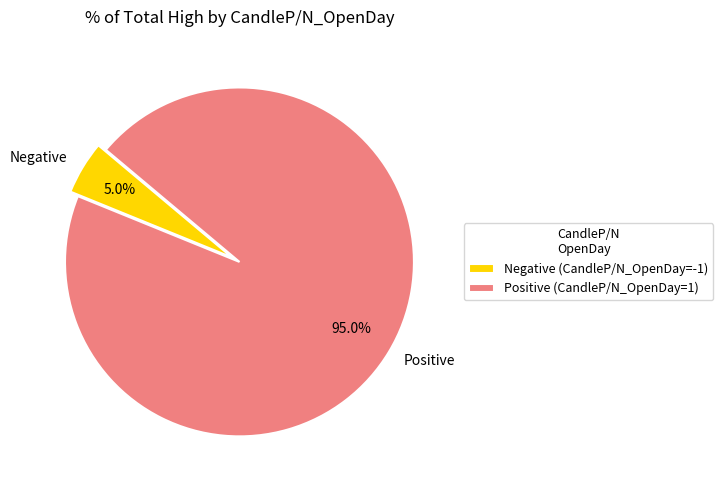

How many segments does this pie chart have?

2